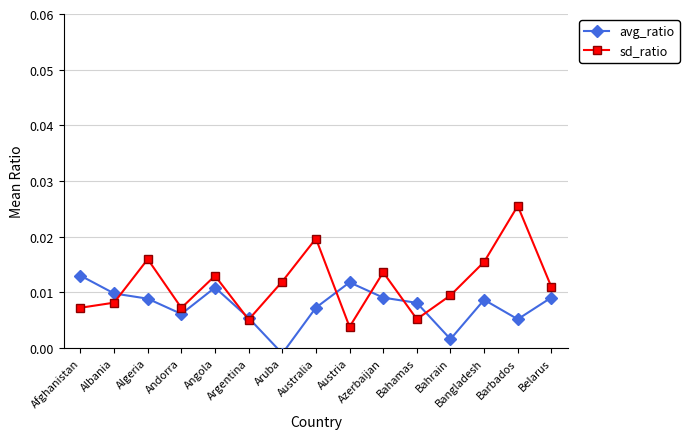

What is the label of the 10th point from the left?

Azerbaijan